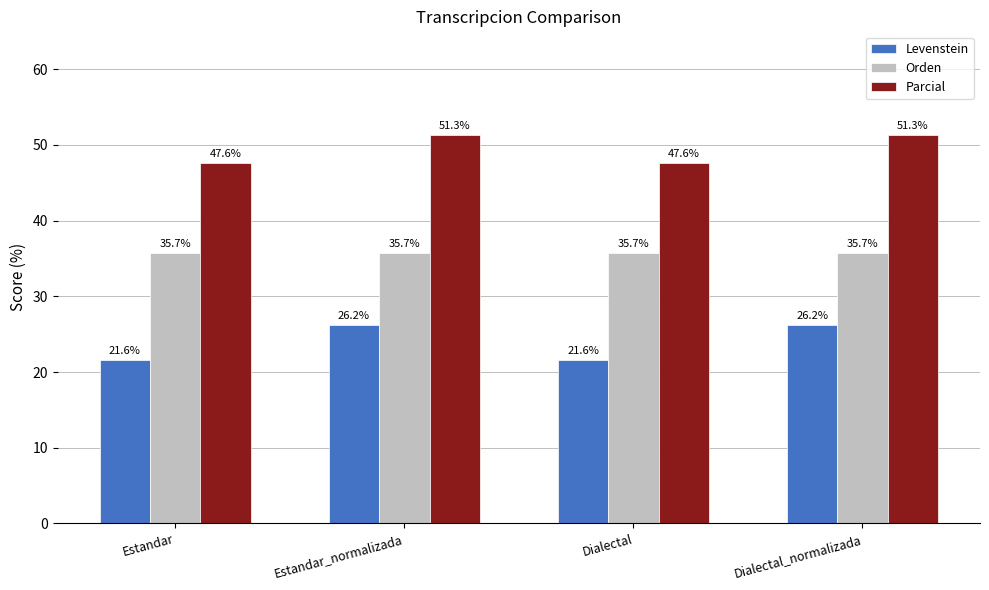

Which series has the largest range (max minus min)?

Levenstein